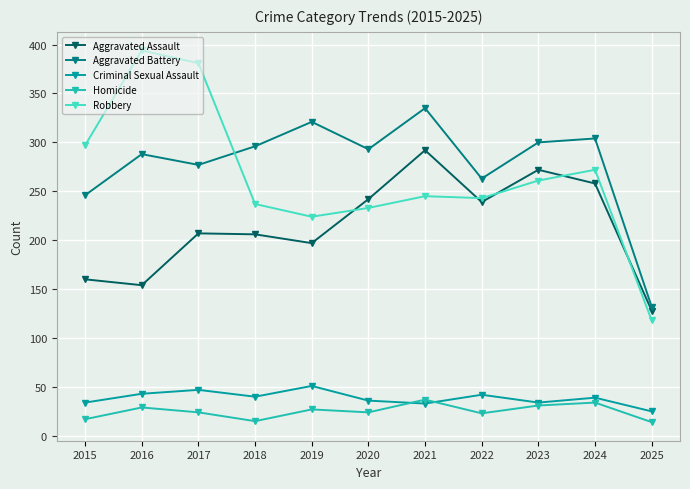

True or false: Aggravated Battery has a value of 321 at 2019.

True